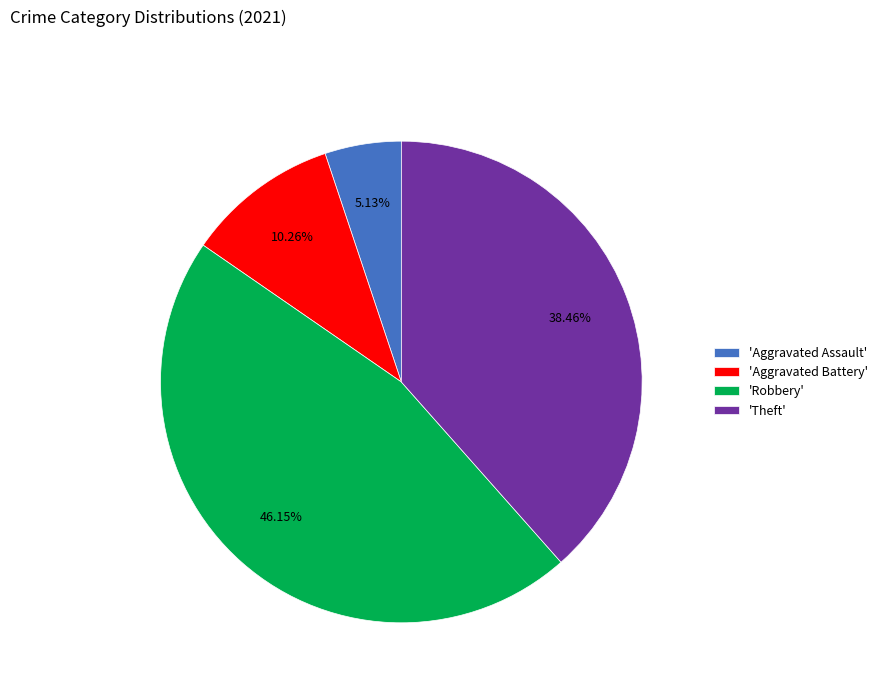

To the nearest percent, what is the average slice percentage?

25%